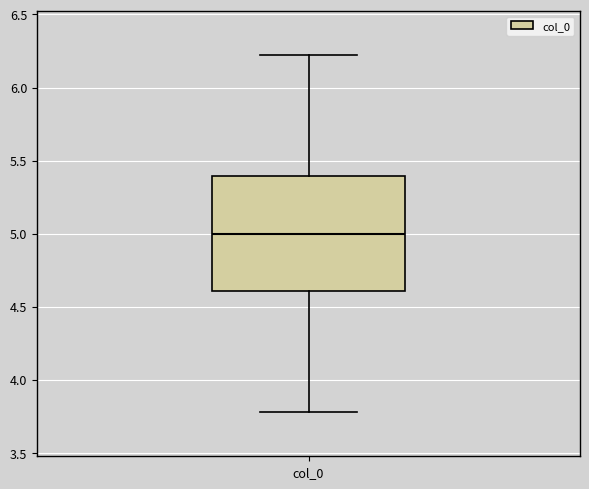

Transcribe this box plot: give where the median line is, the range the box spans, and where the two whiskers end, as read against the y-axis. The values are not printed on the chart, so give them approximately, as read against the axis.

median 5.0, box 4.6 to 5.4, whiskers 3.8 to 6.2